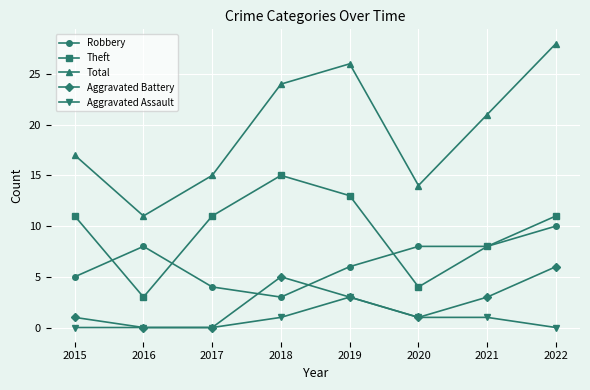

True or false: Aggravated Assault and Theft cross at least once.

False